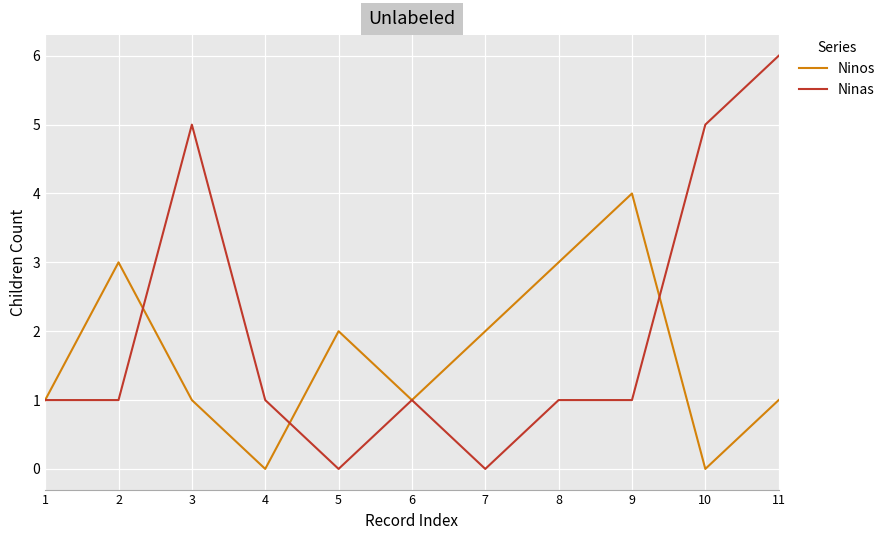

At which category is the sum across all series the highest?

11